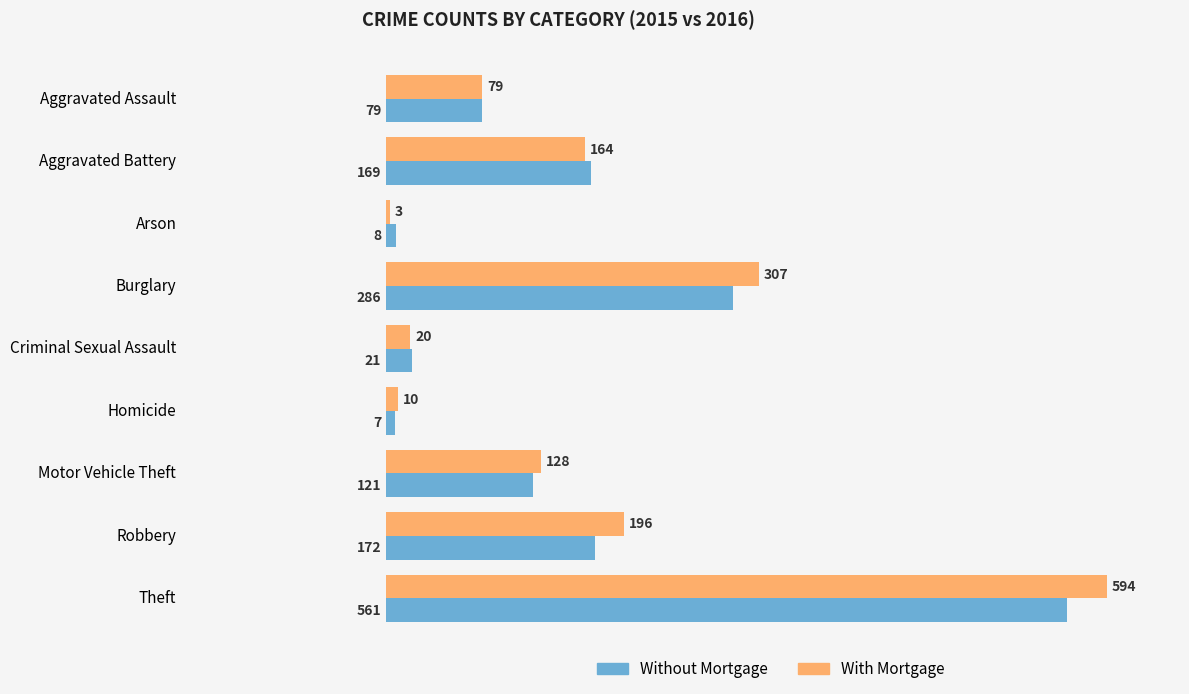

What is the smallest value displayed?

3